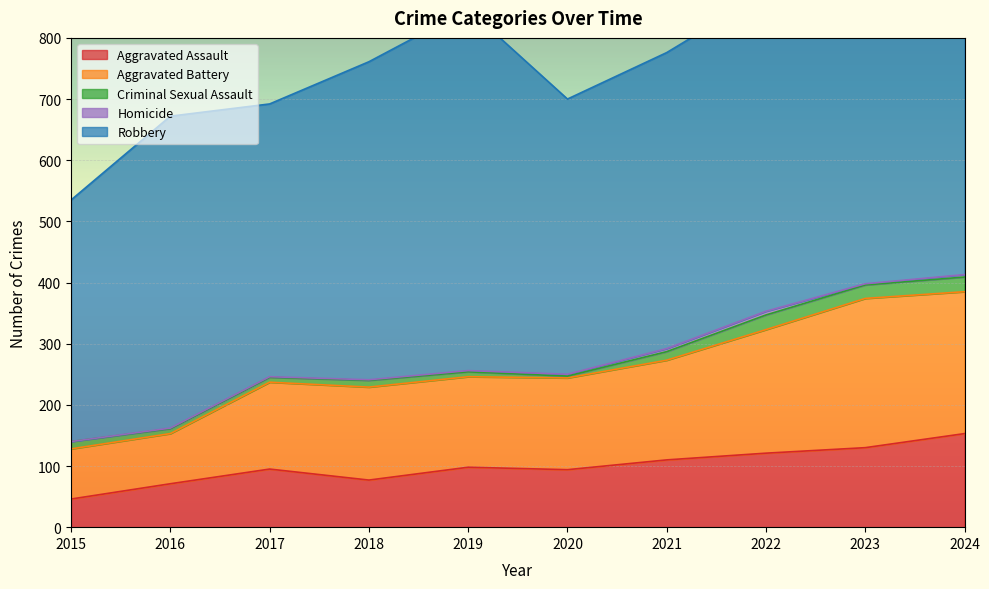

What are all the series names shown in the legend?

Aggravated Assault, Aggravated Battery, Criminal Sexual Assault, Homicide, Robbery